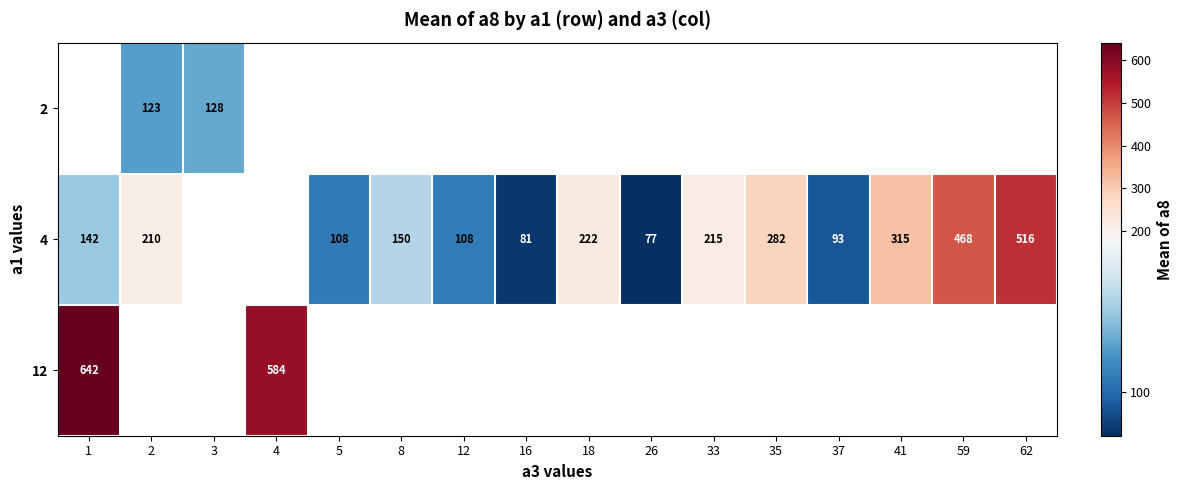

How many values in 2 are above zero?

2